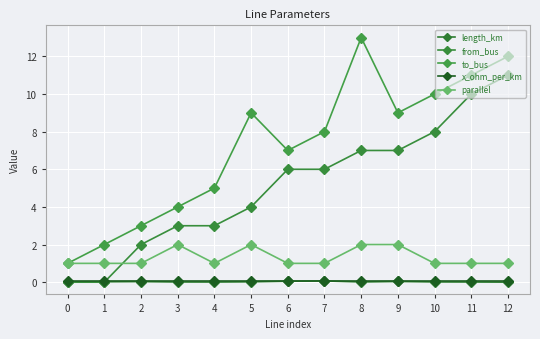

How many categories are shown in the chart?

13